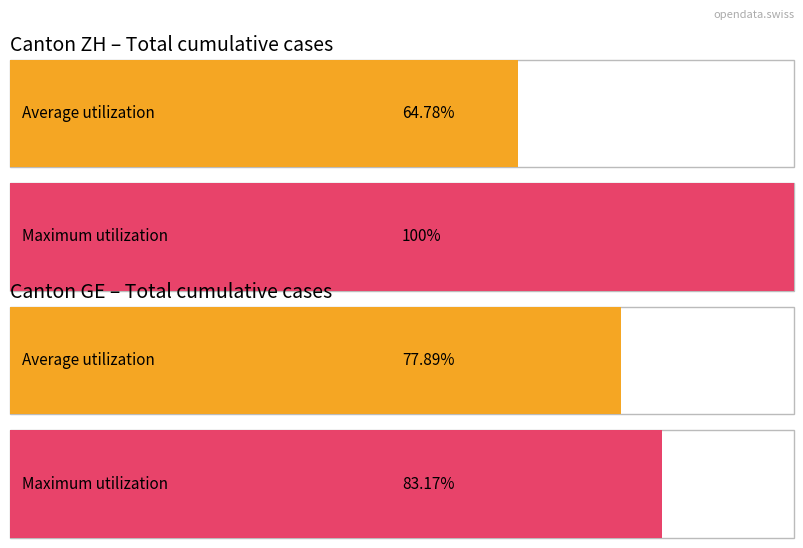

True or false: CH has a value of 17 at 24.

False